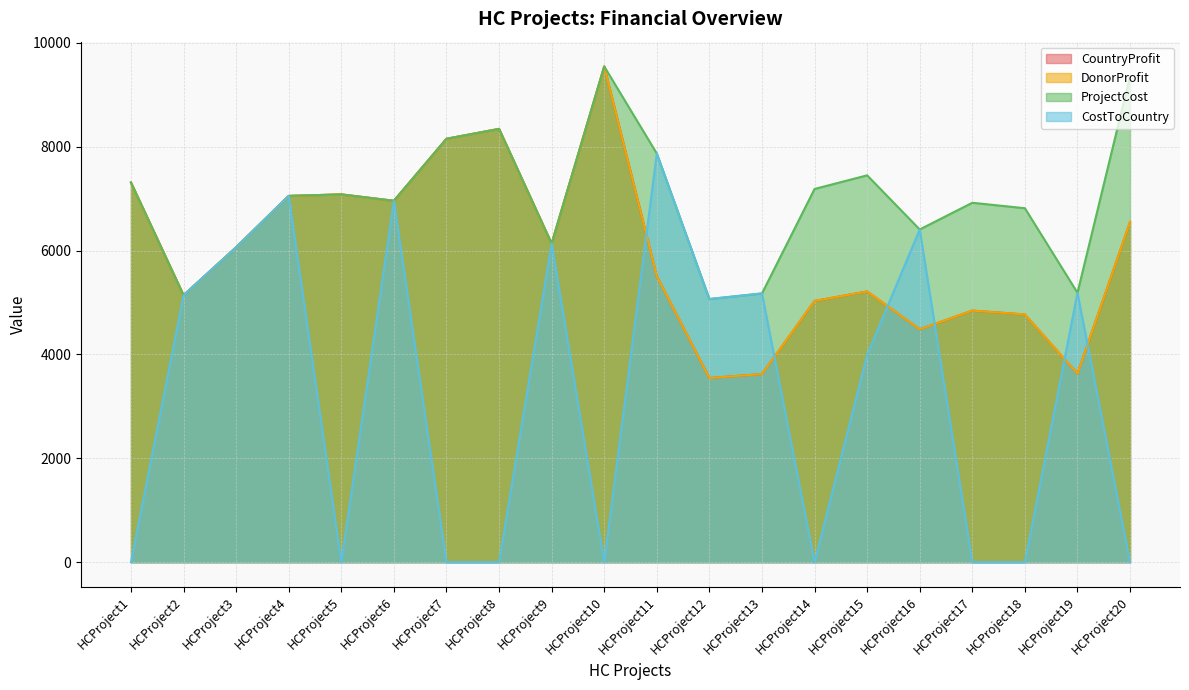

What is the total value across all series at HCProject9?

24532